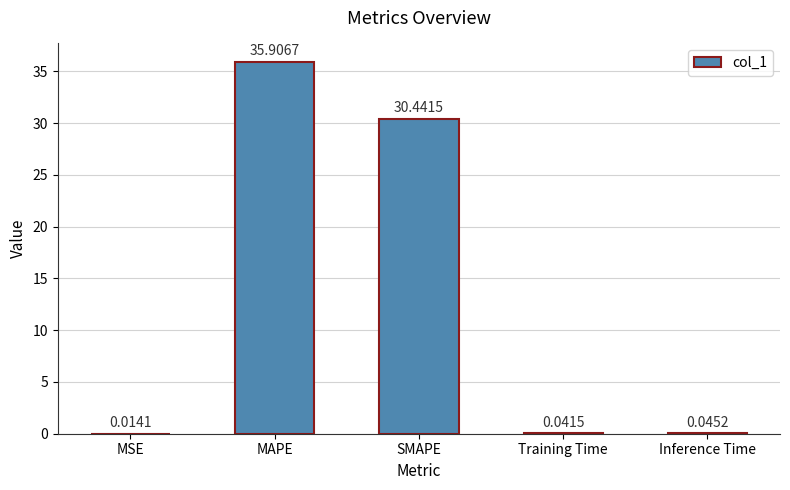

Which category has the highest value across all series?

MAPE